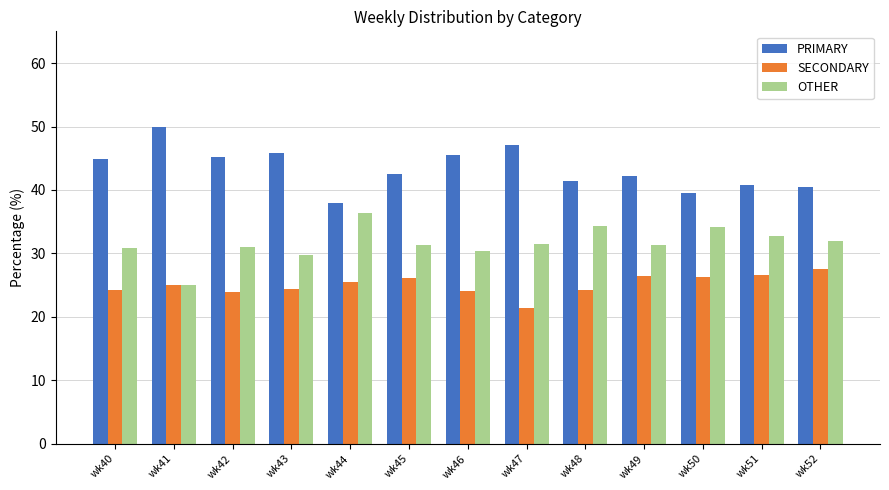

The OTHER series shows 31.3 at wk49. True or false?

True